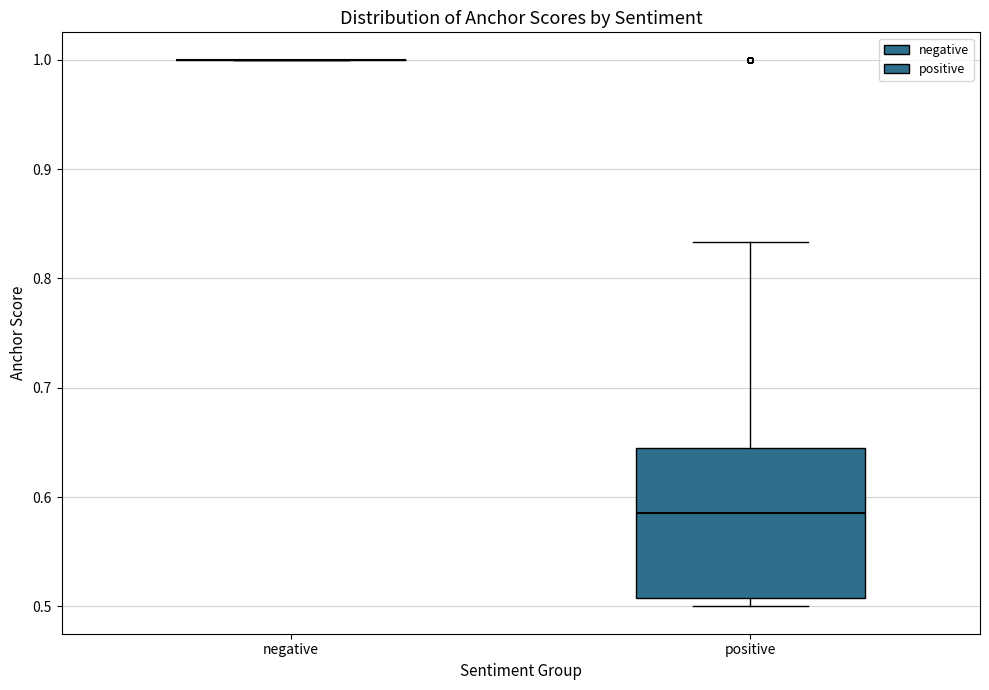

Reading left to right, read every box against the y-axis: the position of its median line, the range the box covers, and the ends of its whiskers. The values are not printed on the chart, so give them approximately, as read against the axis.

negative: box collapsed to a line at 1.00, whiskers 1.00 to 1.00
positive: median 0.59, box 0.51 to 0.65, whiskers 0.50 to 0.83